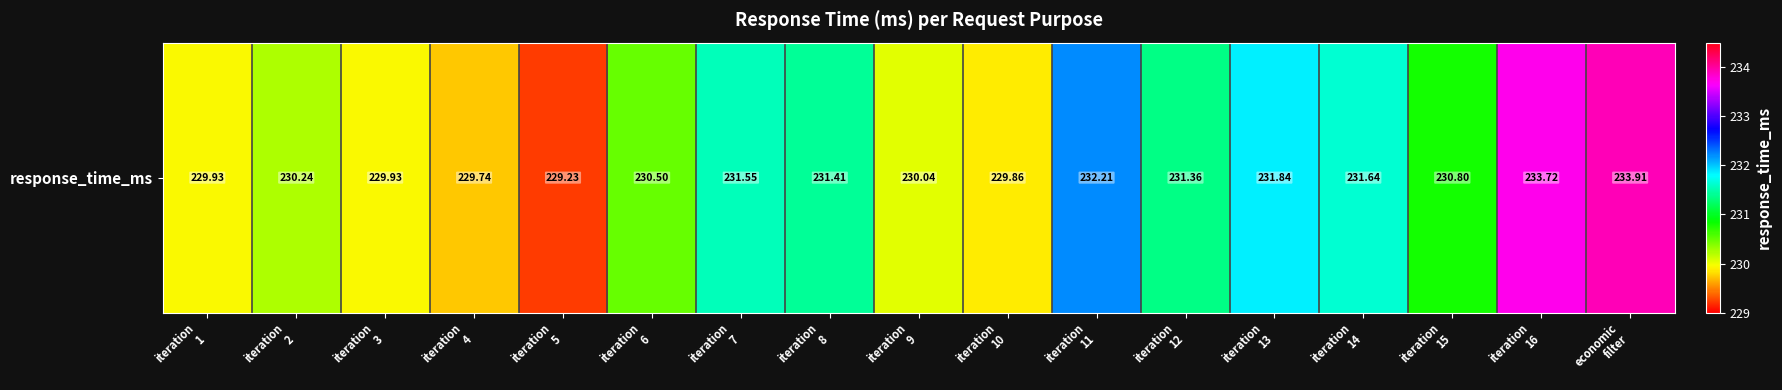

The value at iteration
6 is 230.5. True or false?

True